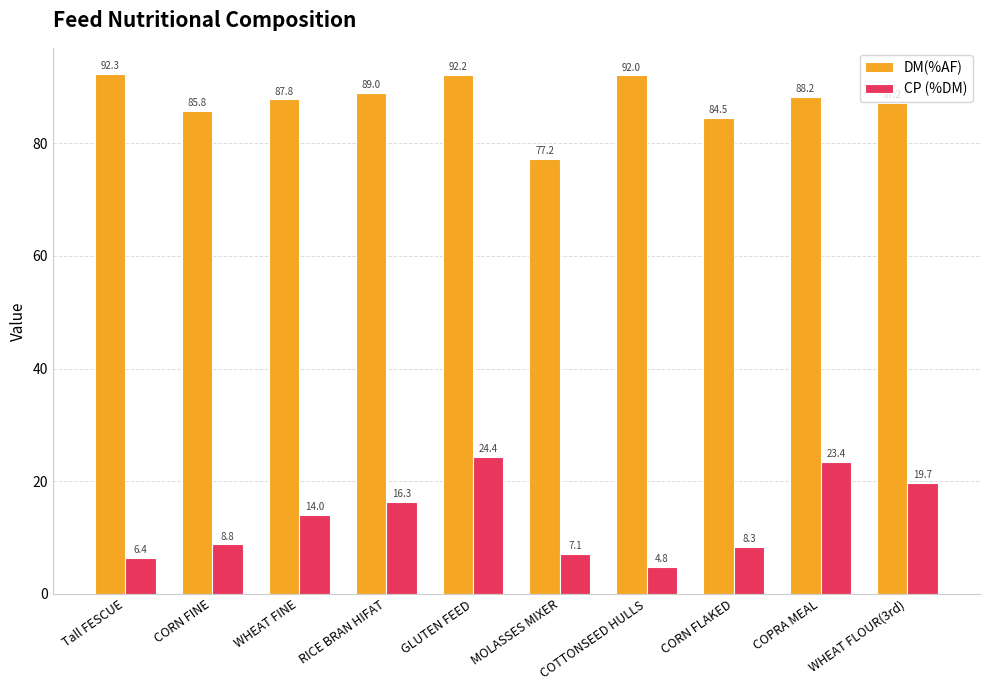

Rank the series by their average value, from highest to lowest.

DM(%AF), CP (%DM)